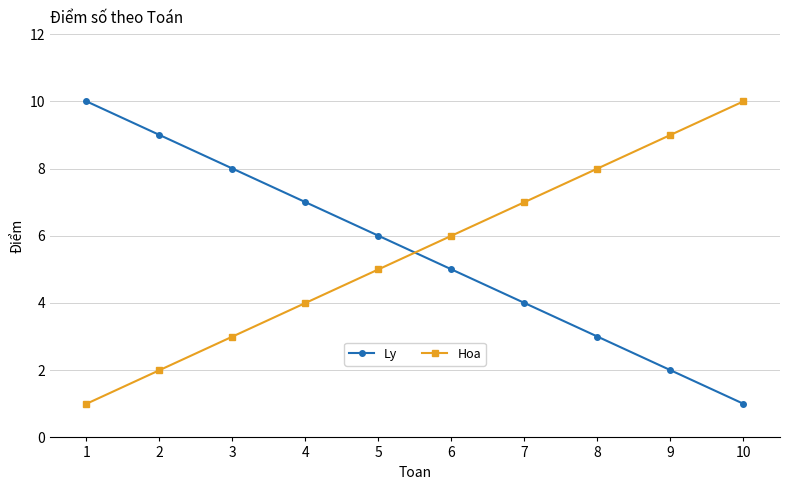

What is the value of the Ly point at the 8th from the left?

3